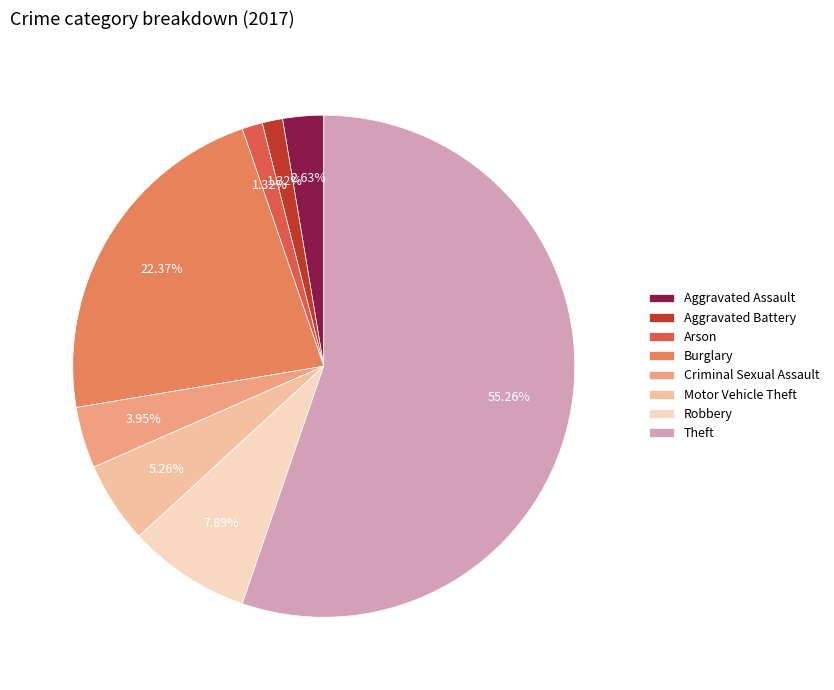

Does Theft represent more than half of the total?

Yes